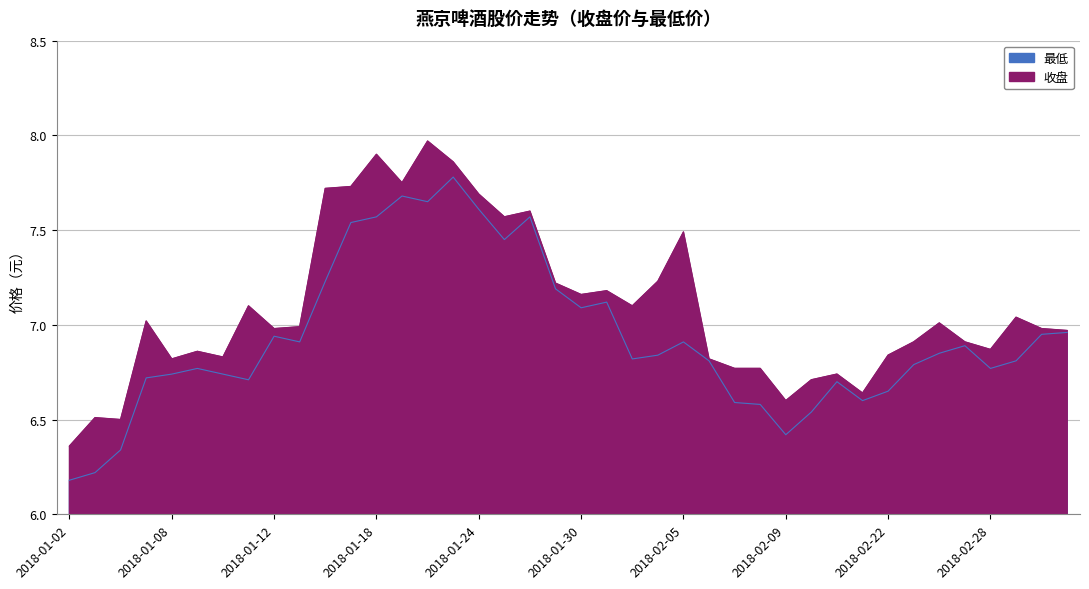

True or false: 最低 and 收盘 cross at least once.

False